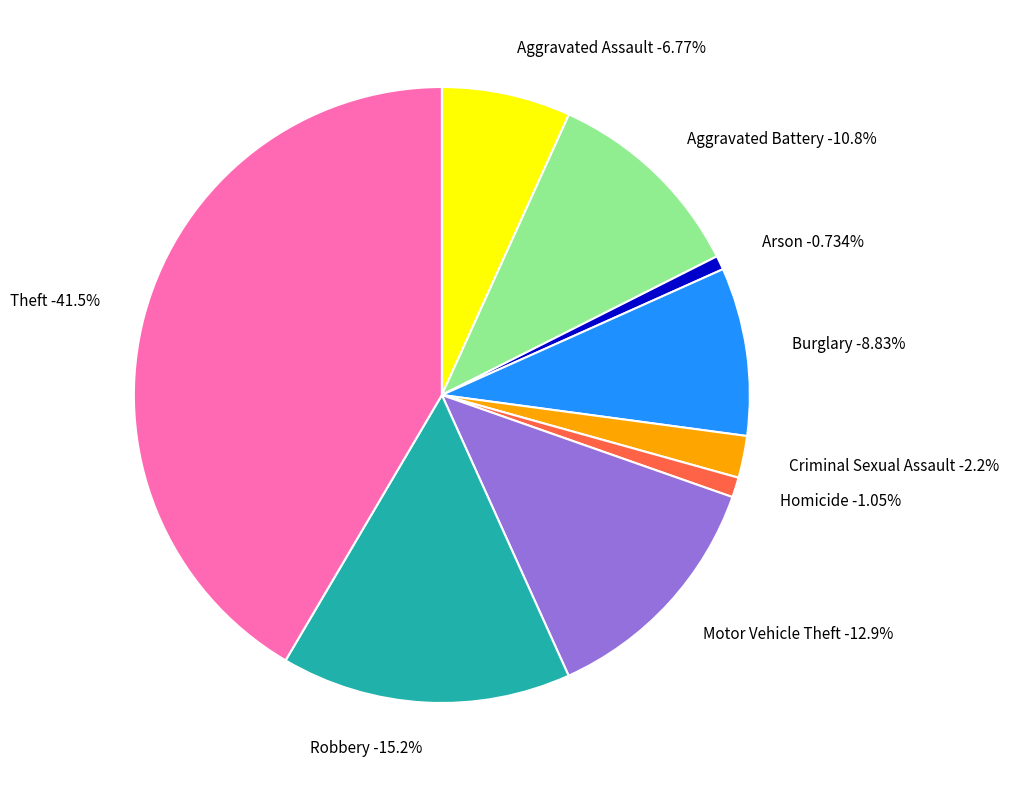

Does Burglary represent more than half of the total?

No